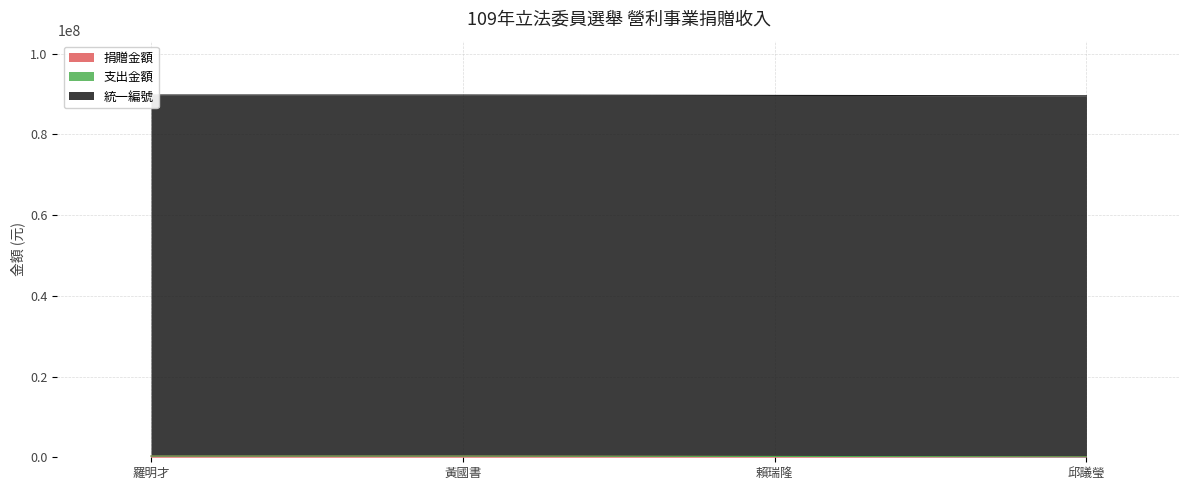

True or false: 統一編號 and 捐贈金額 cross at least once.

False